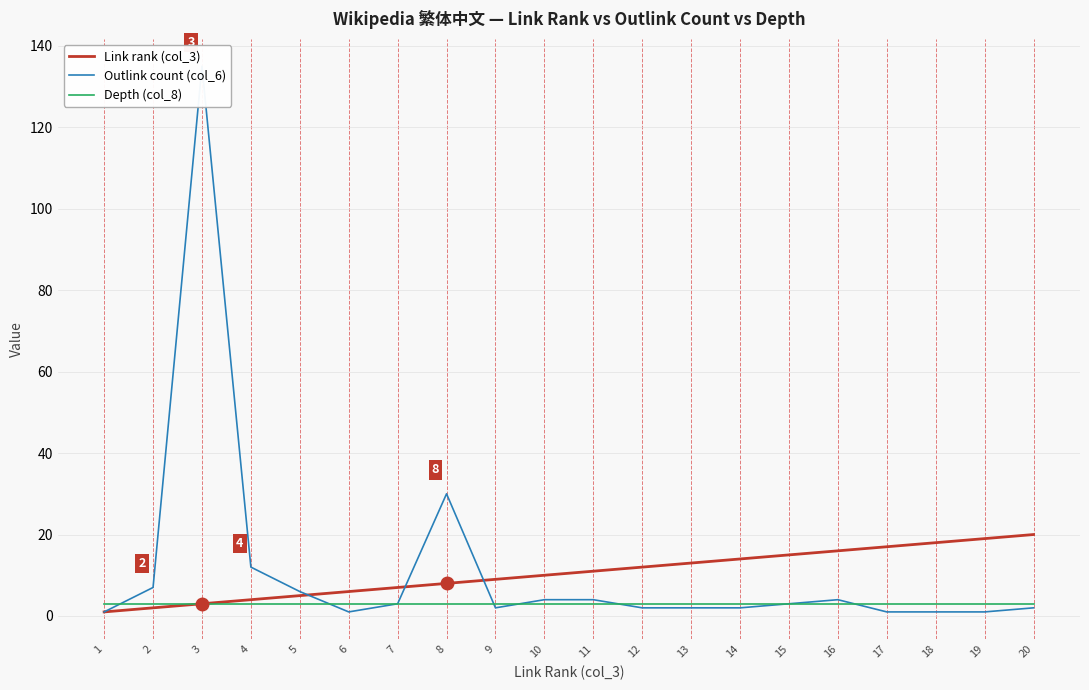

Does the chart display data point markers on the line(s)?

No